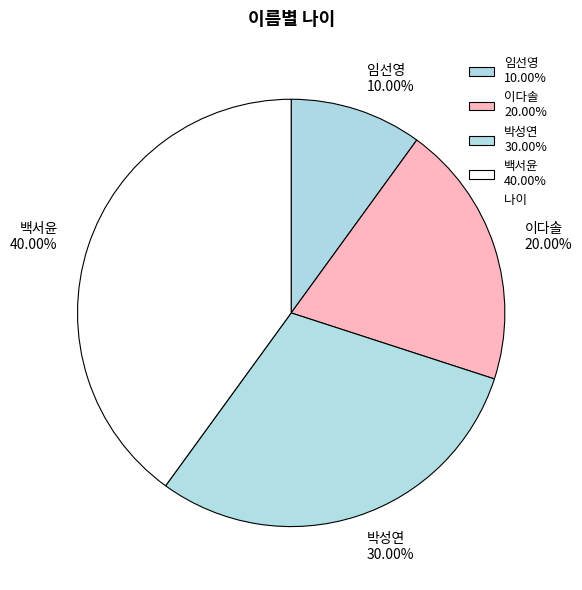

Count the number of slices in the pie.

4